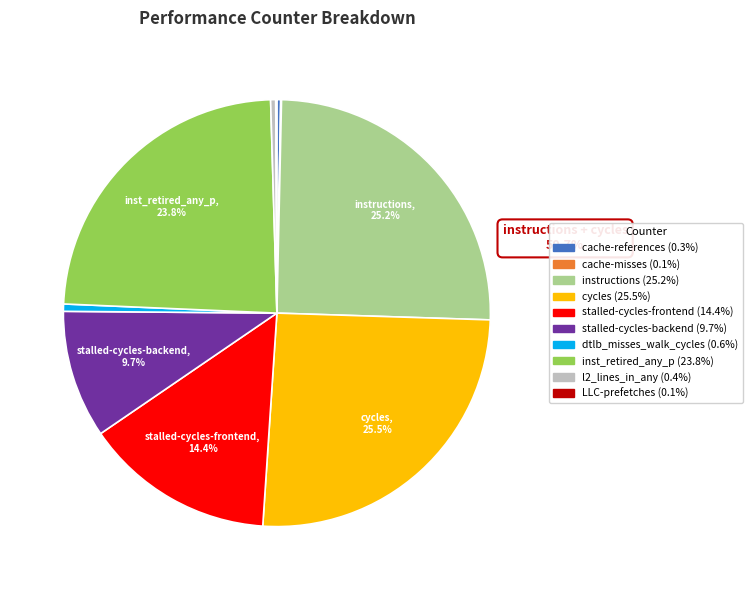

Does instructions represent more than half of the total?

No